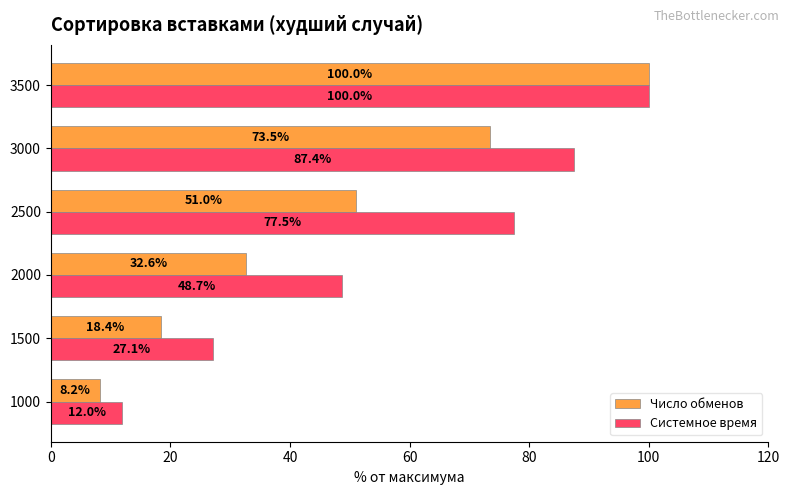

The Системное время series shows 149.9 at 3500. True or false?

False